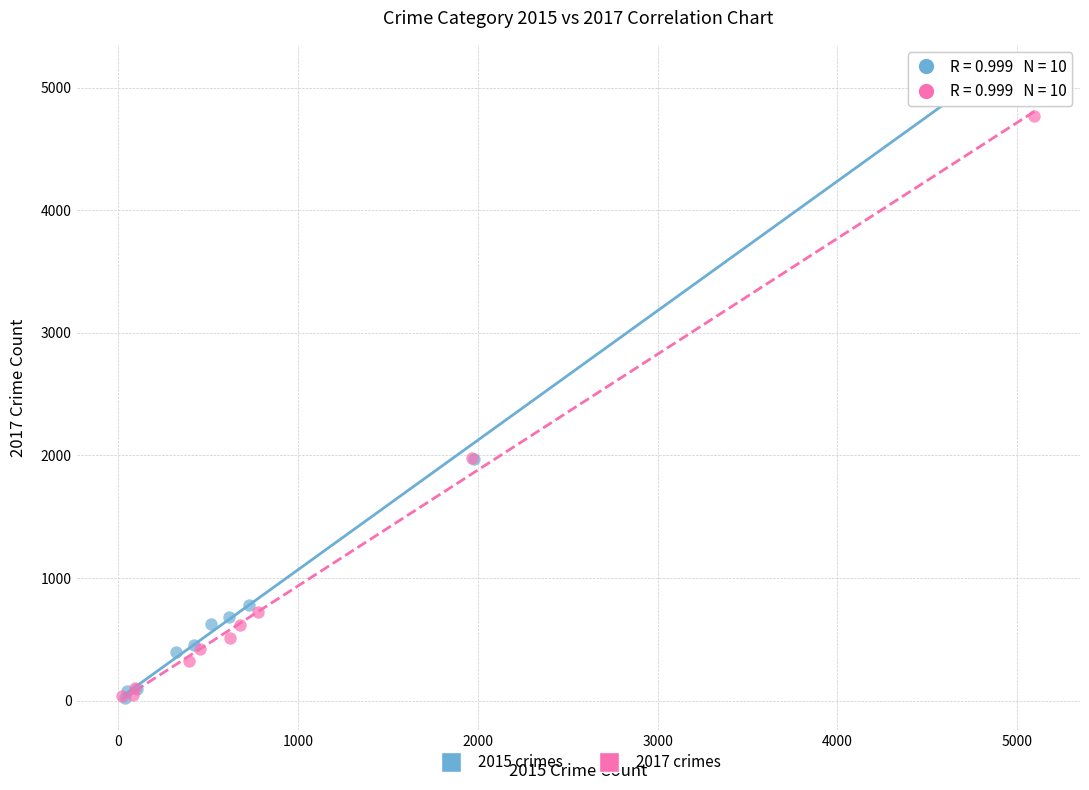

Which series reaches the maximum Y coordinate?

2015 crimes